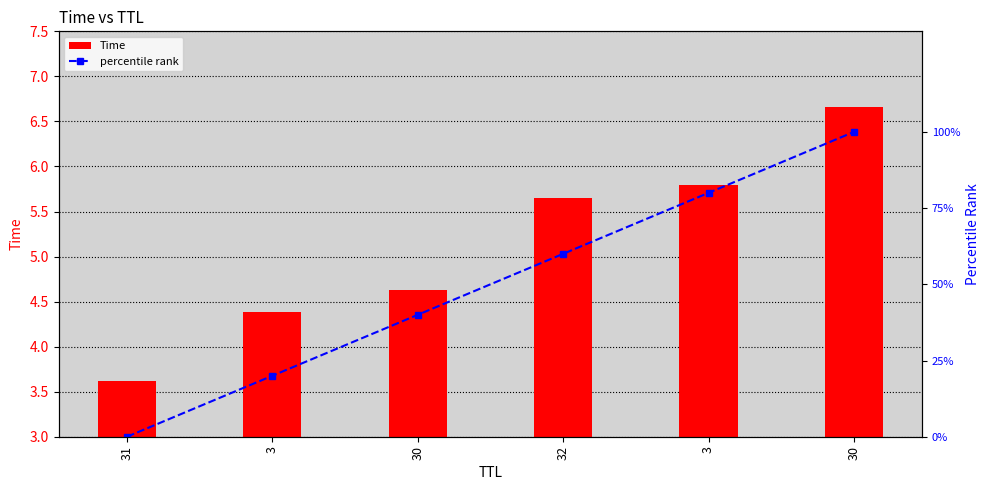

What is the label of the 5th bar from the right?

3